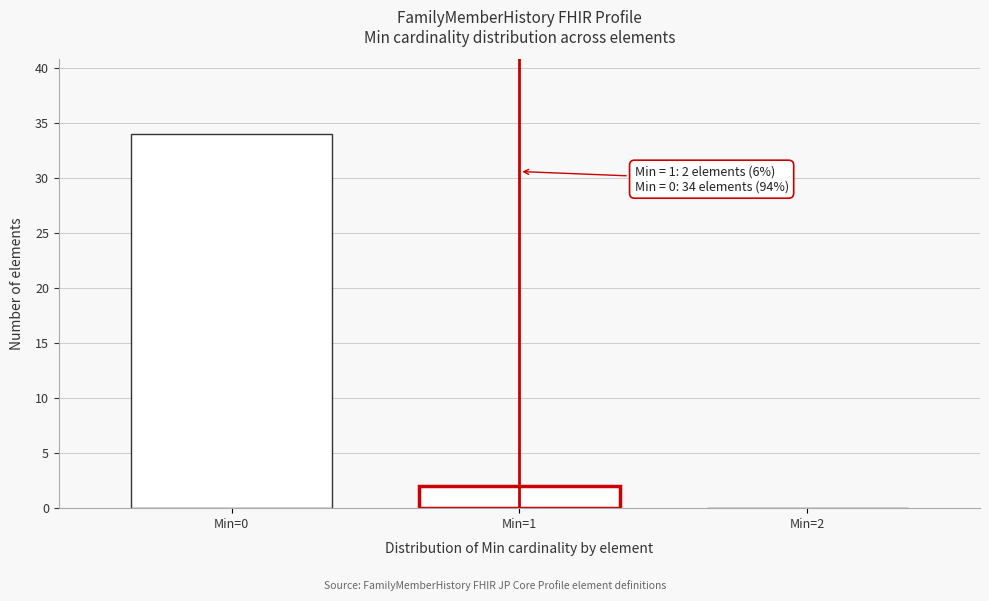

Reading left to right, extract all data points from this chart.

Min=0=34	Min=1=2	Min=2=0